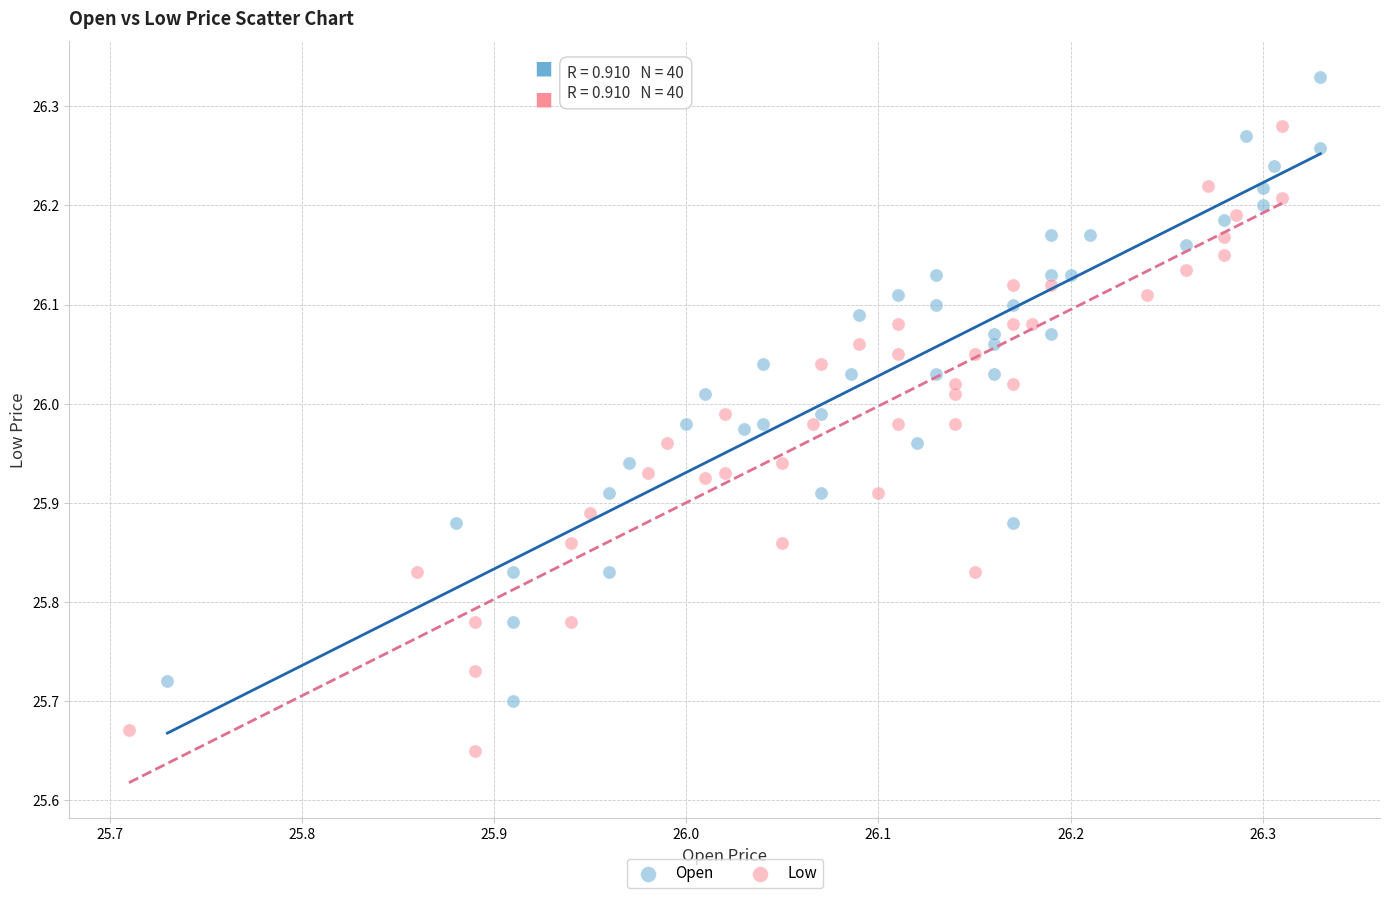

What are all the series names shown in the legend?

Open, Low